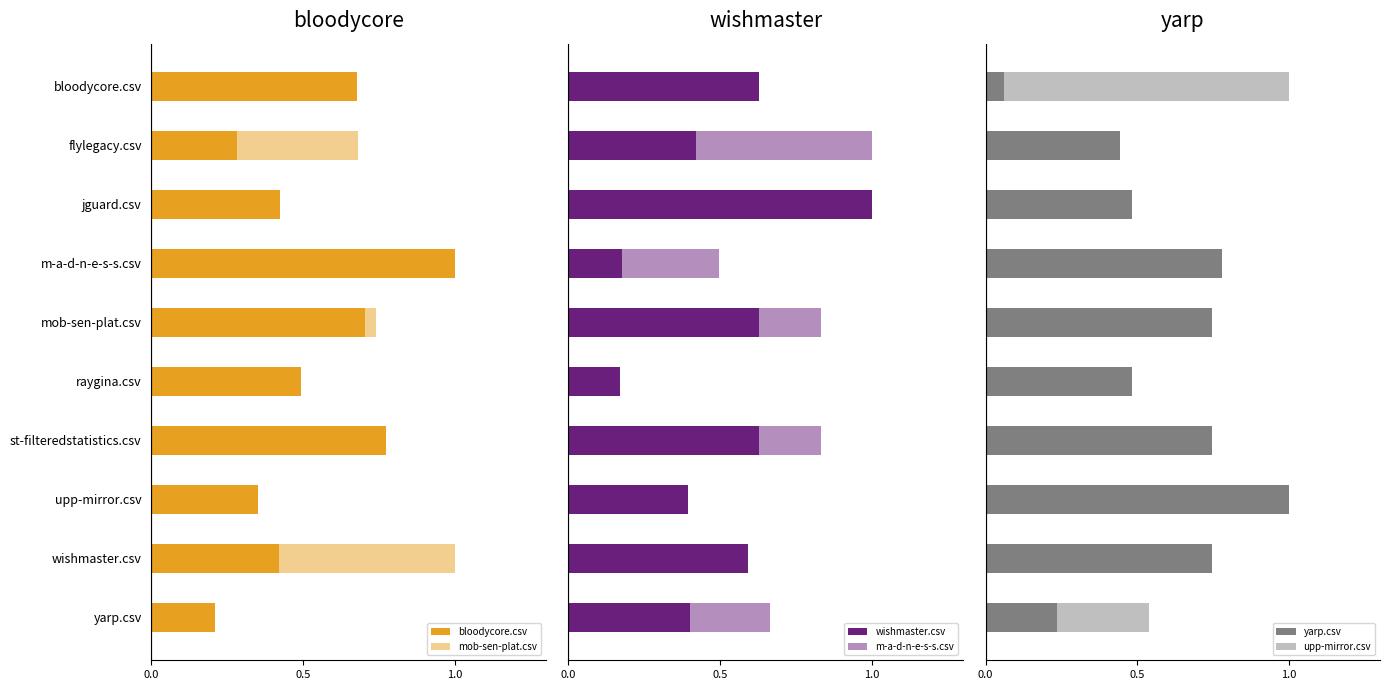

What is the average value of the wishmaster.csv series?

0.5